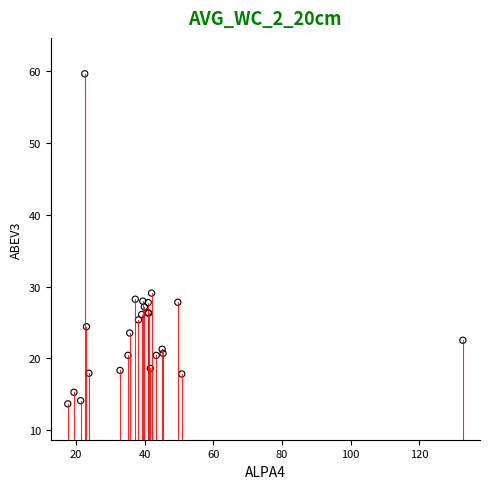

What Y value in the scatter plot is closest to 36?

29.1